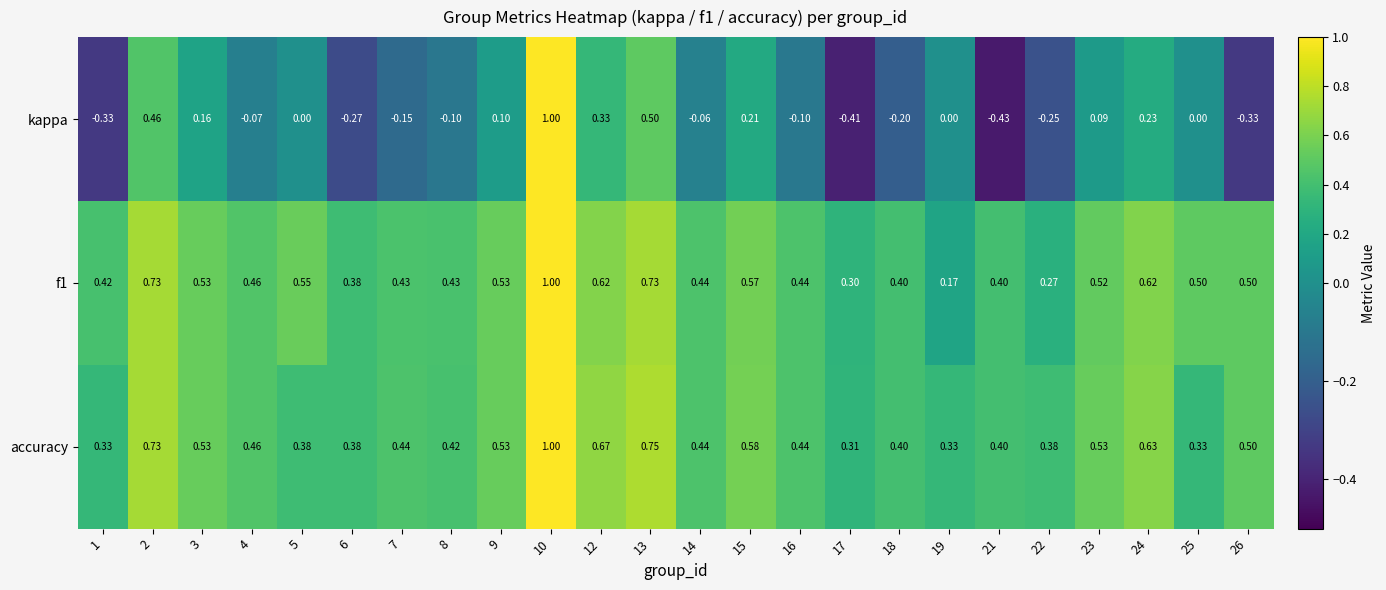

What is the total value across all series at 13?

2.0